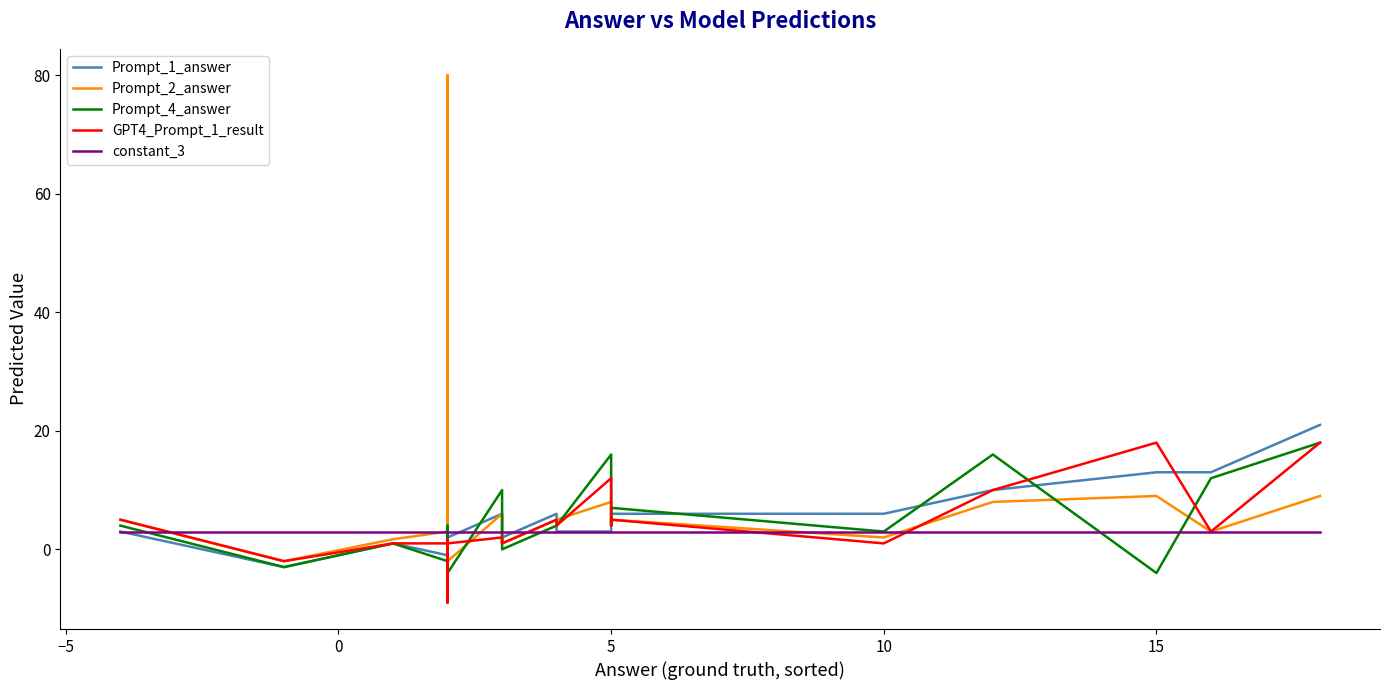

In Prompt_1_answer, how many points are lower than both neighbors (excluding endpoints)?

4